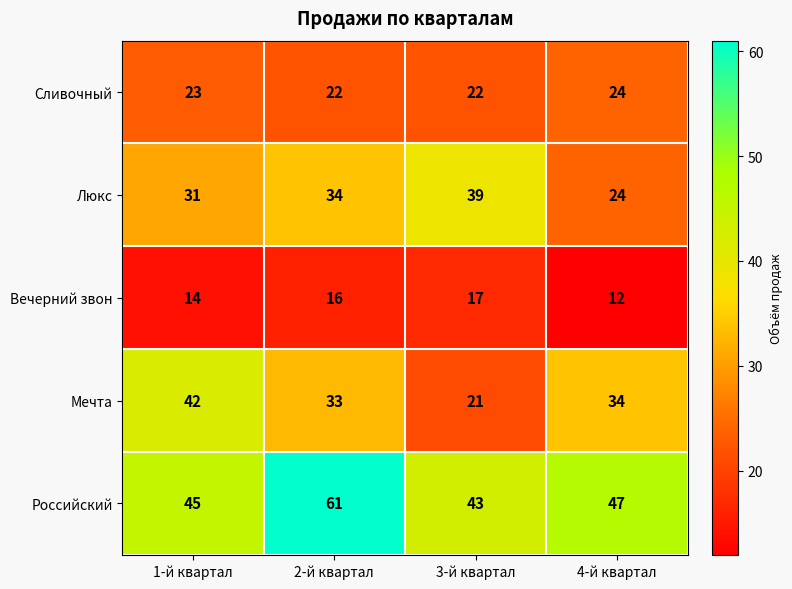

At 1-й квартал, list the series in order from largest to smallest.

Российский, Мечта, Люкс, Сливочный, Вечерний звон